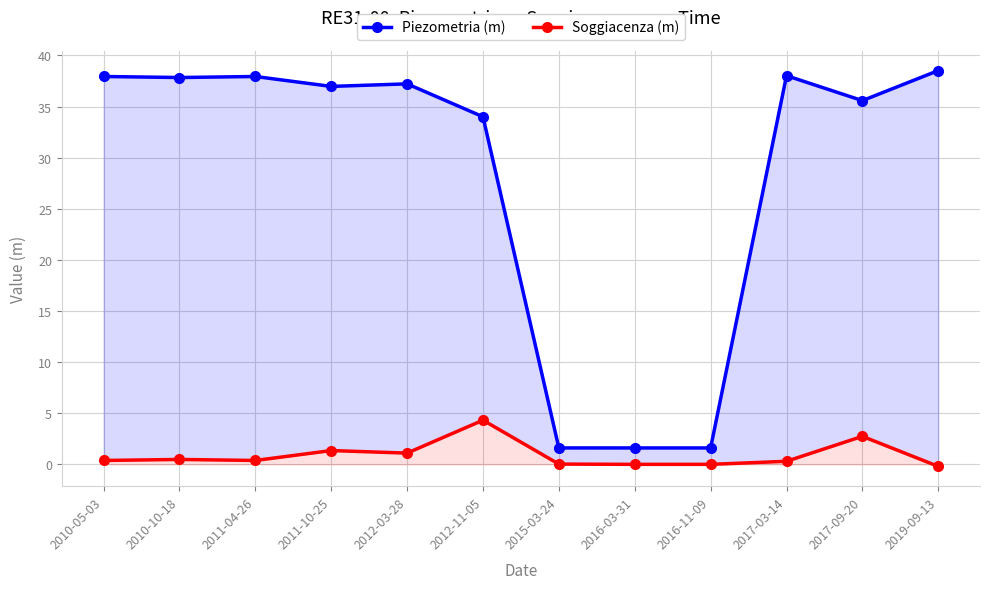

The Piezometria (m) series shows 0.6 at 2016-03-31. True or false?

False